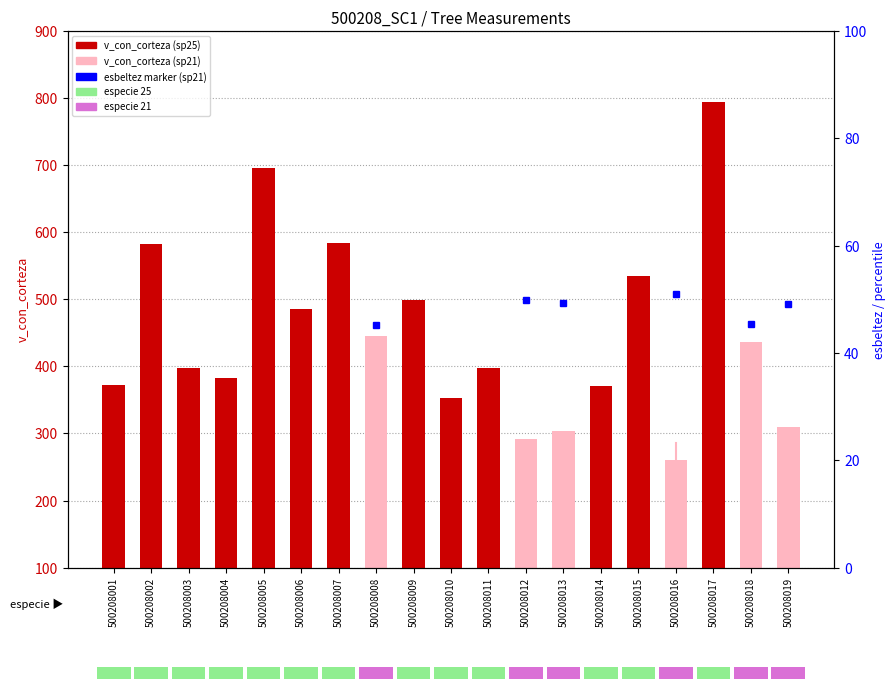

Reading left to right, transcribe all the data shown in this chart.

500208001=372.2	500208002=582.2	500208003=396.8	500208004=382.7	500208005=695.4	500208006=484.8	500208007=583.2	500208008=444.9	500208009=498.9	500208010=353.5	500208011=397.6	500208012=290.9	500208013=303.4	500208014=371.0	500208015=534.8	500208016=260.3	500208017=794.6	500208018=436.5	500208019=309.0